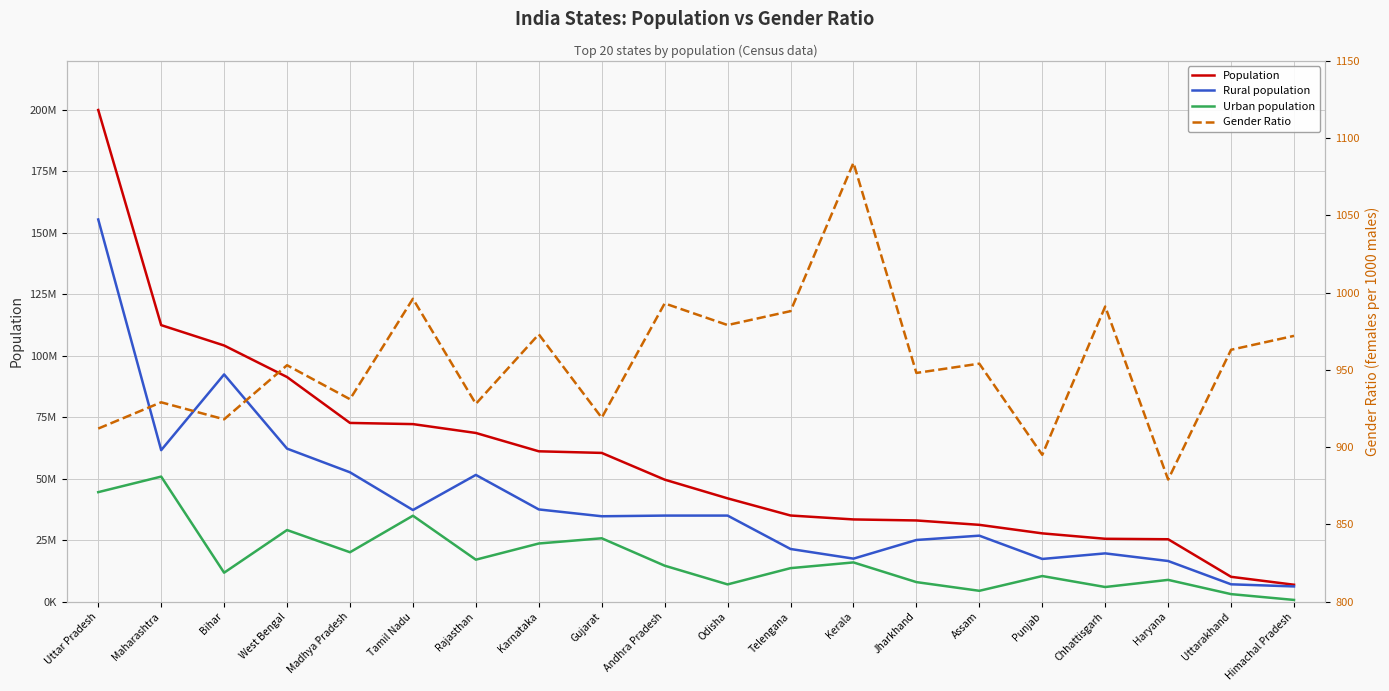

Between West Bengal and Telengana, which series saw the biggest shift?

Population